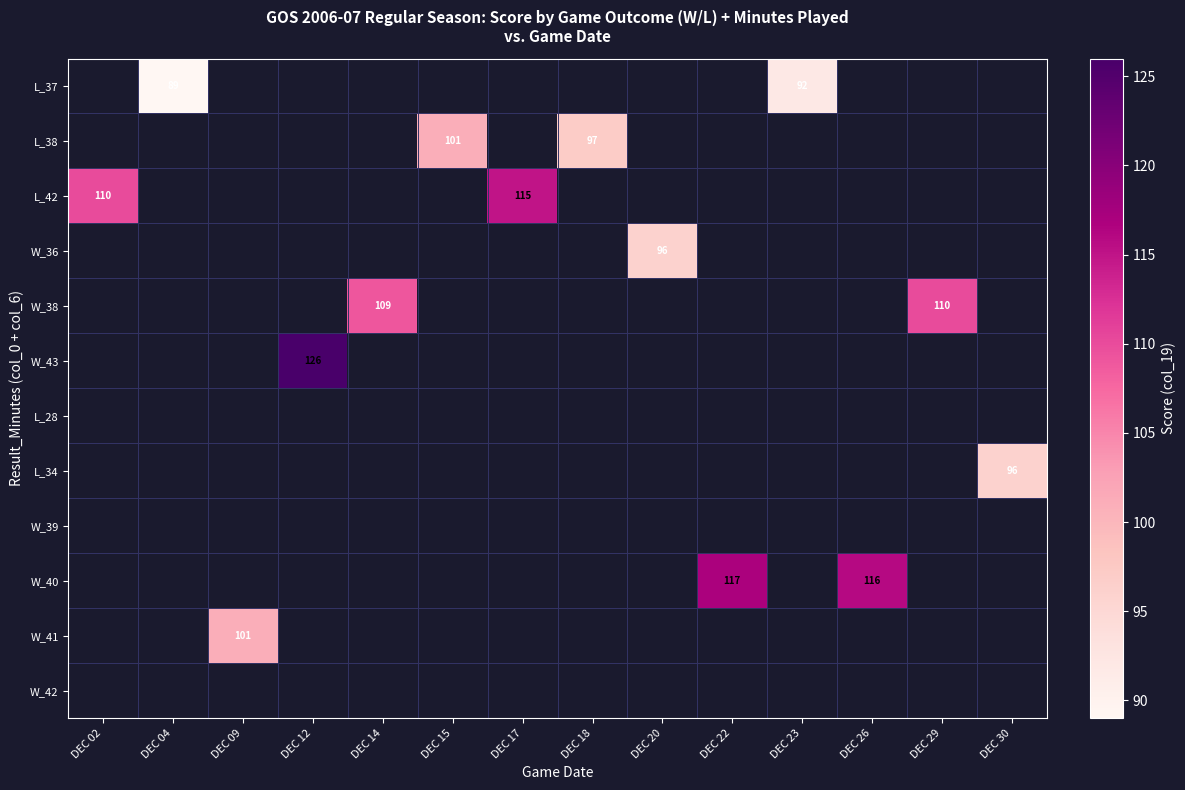

The value of W_40 at DEC 22 is 117. True or false?

True